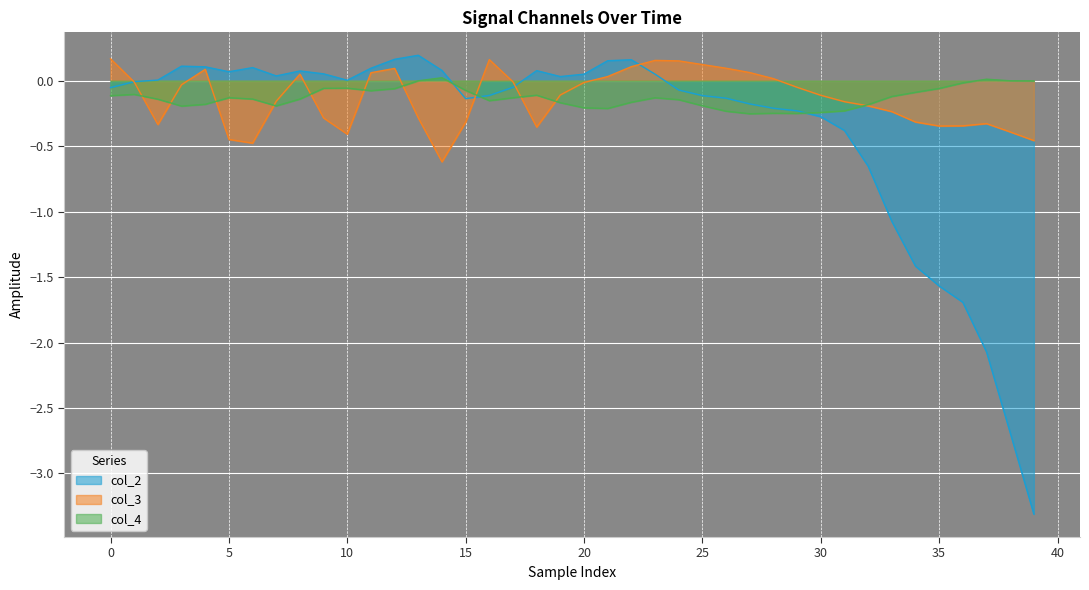

How many times do col_4 and col_2 cross each other?

3